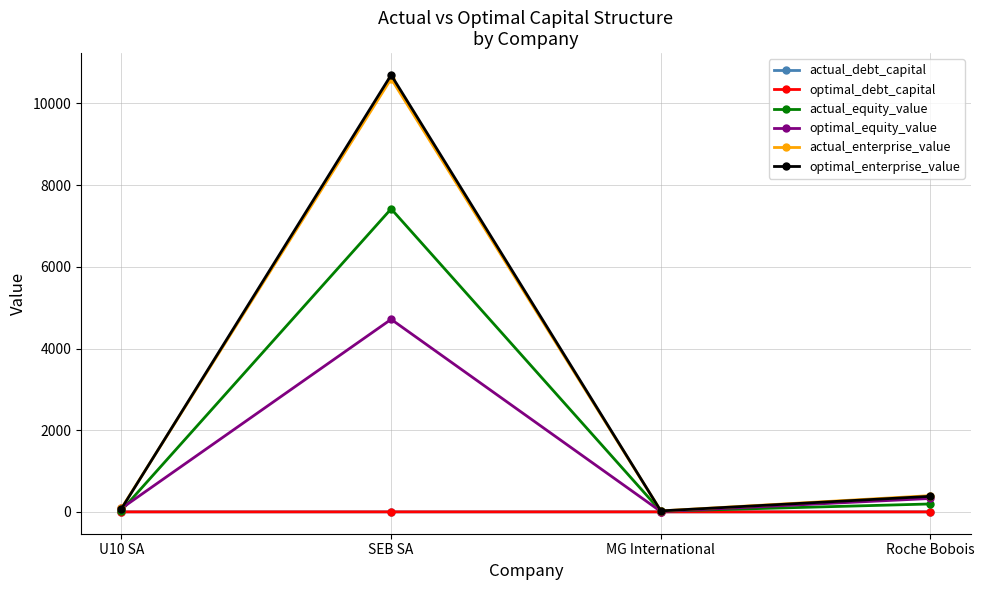

Is it true that optimal_enterprise_value equals 78.2 at U10 SA?

True